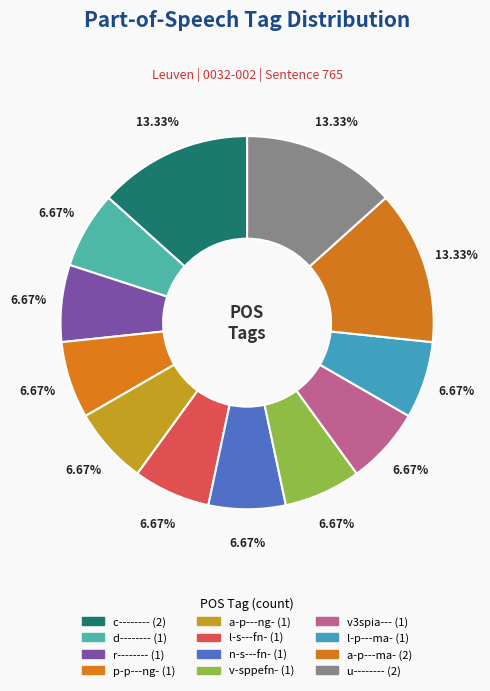

What percentage do a-p---ma- and l-p---ma- together represent?

20.0%